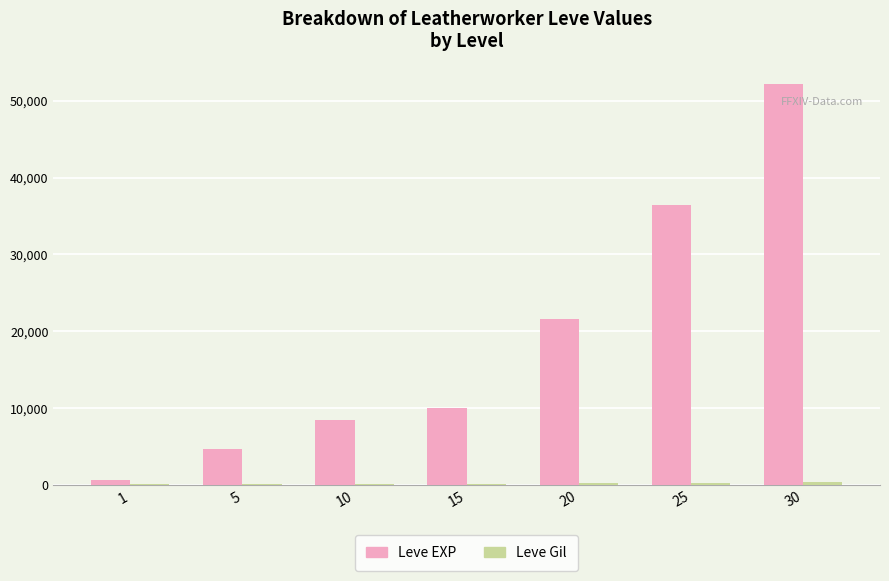

Which series has the largest total across all categories?

Leve EXP